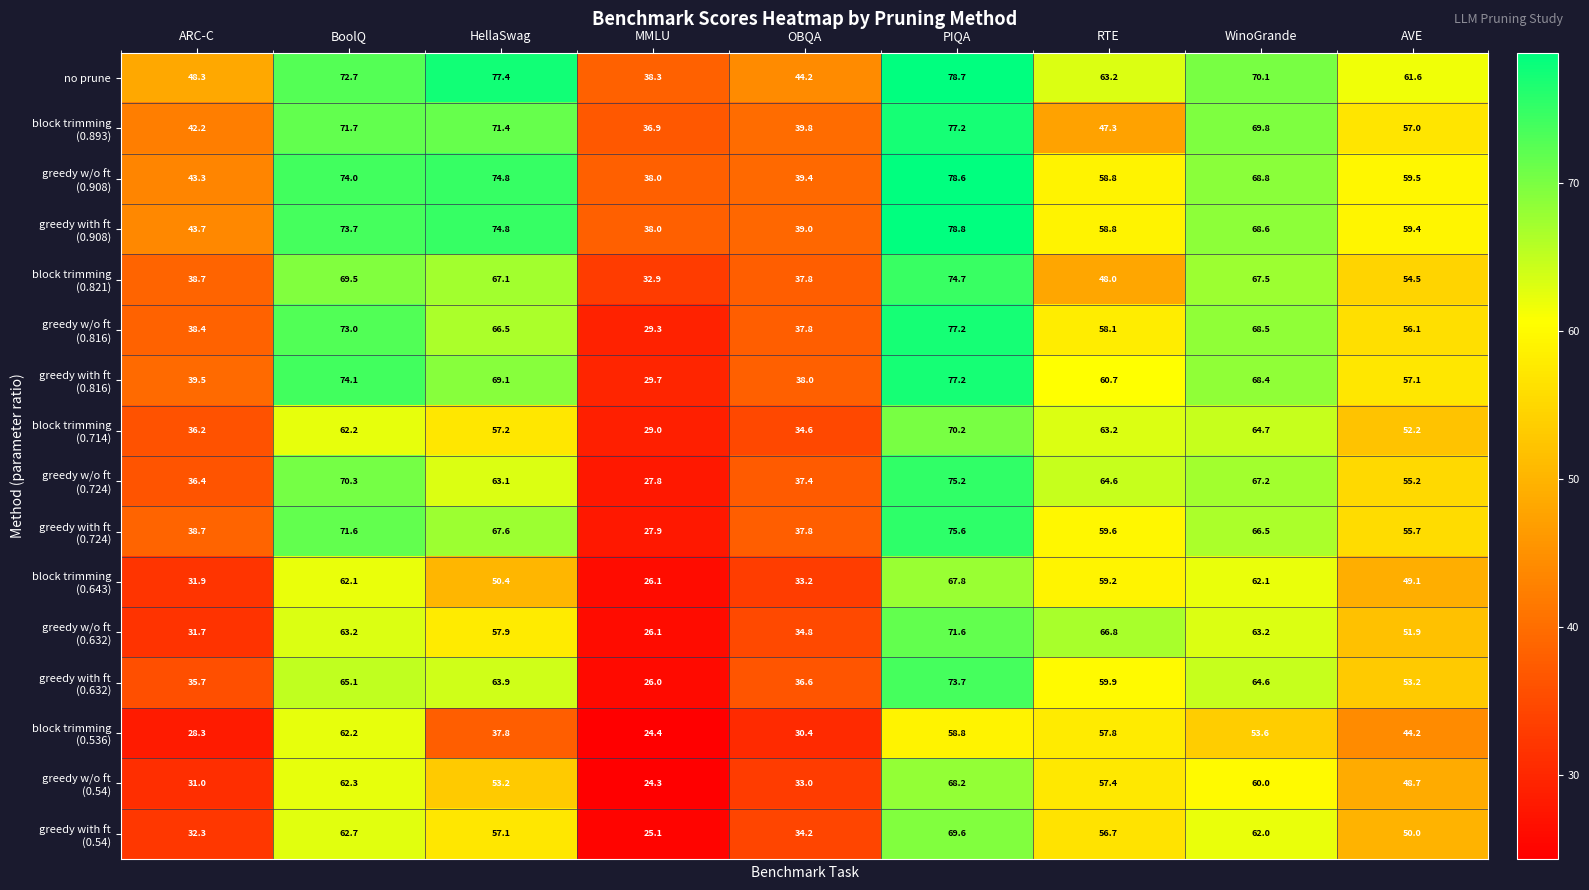

What is the difference between the highest and lowest values at PIQA?

20.0